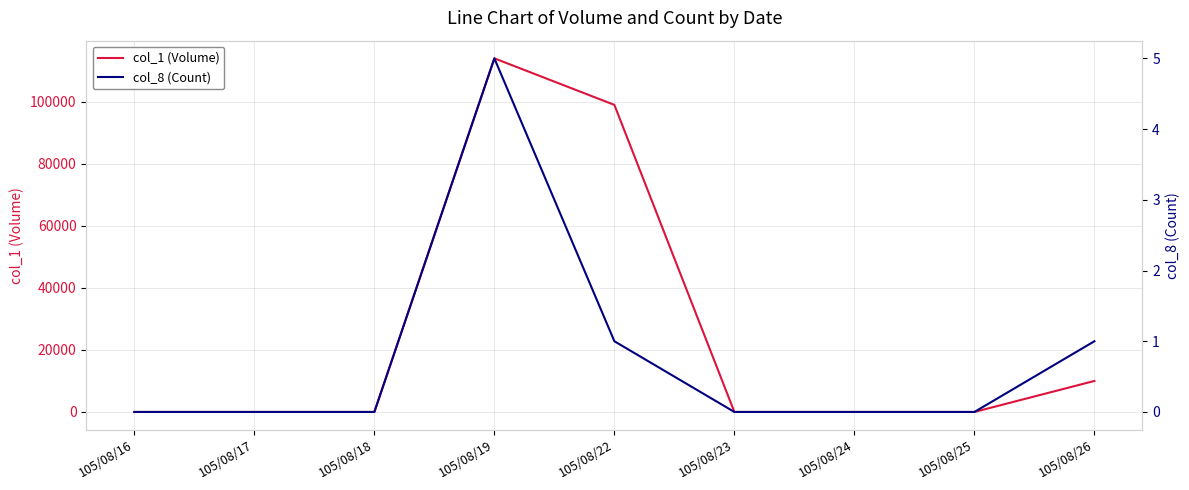

True or false: col_1 (Volume) has more than 0 points higher than both neighbors.

True